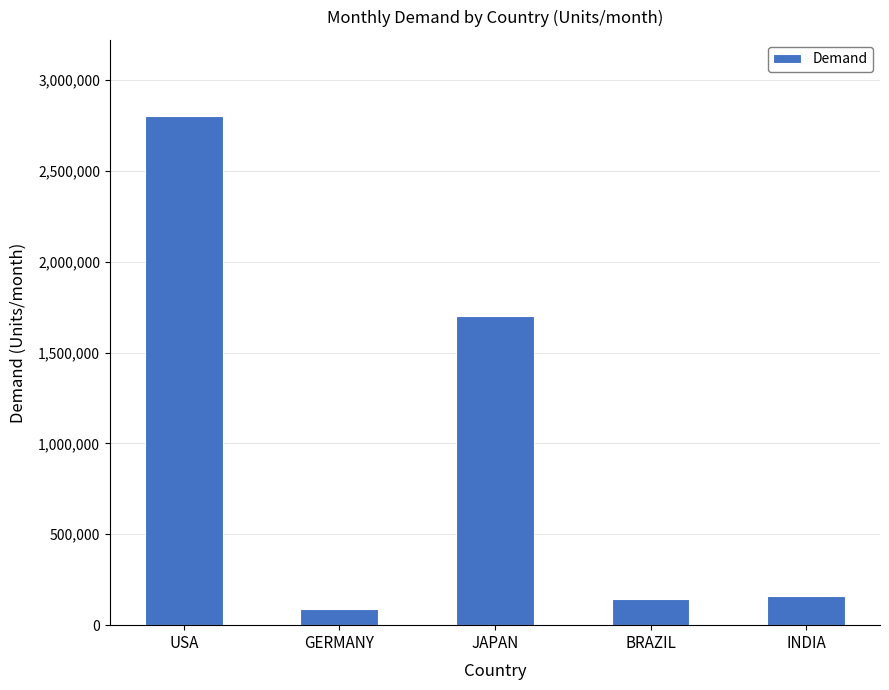

What is the ratio of the value at USA to the value at JAPAN?

1.6